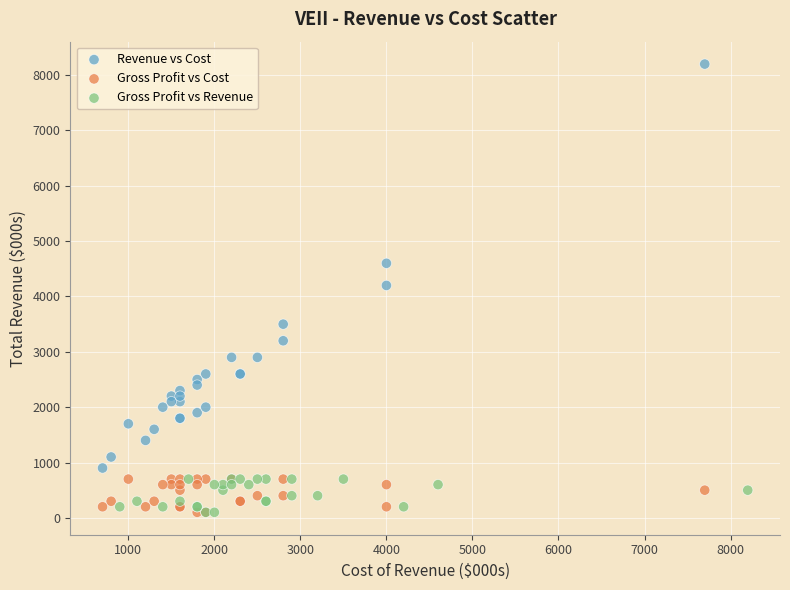

Which series has the widest spread of Y values?

Revenue vs Cost